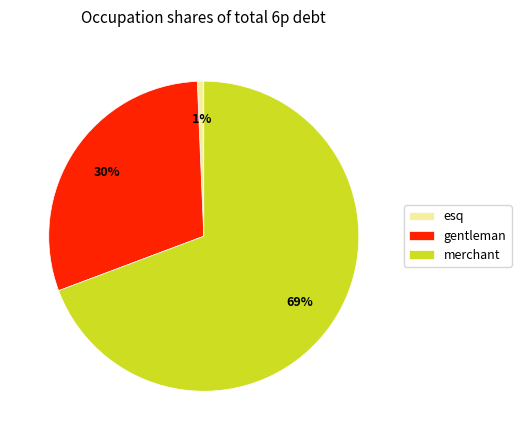

To the nearest percent, what is the combined percentage of esq and merchant?

70%